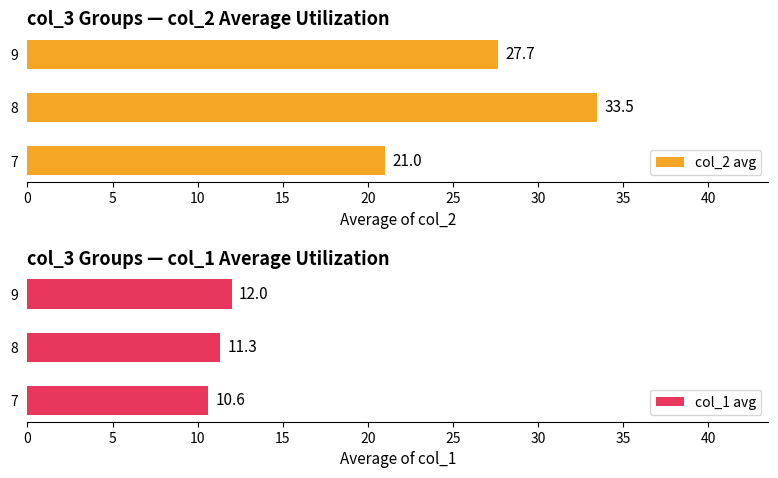

What is the sum of the col_1 avg values at 8 and 9?

23.3